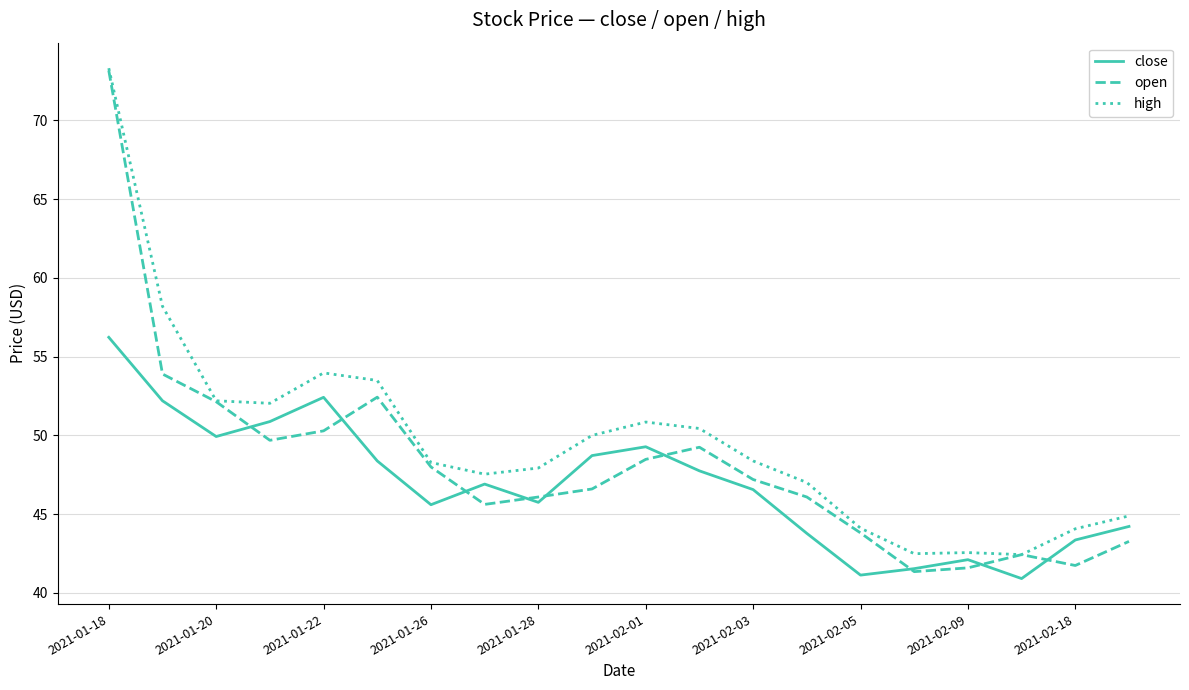

Rank the series by their average value, from lowest to highest.

close, open, high